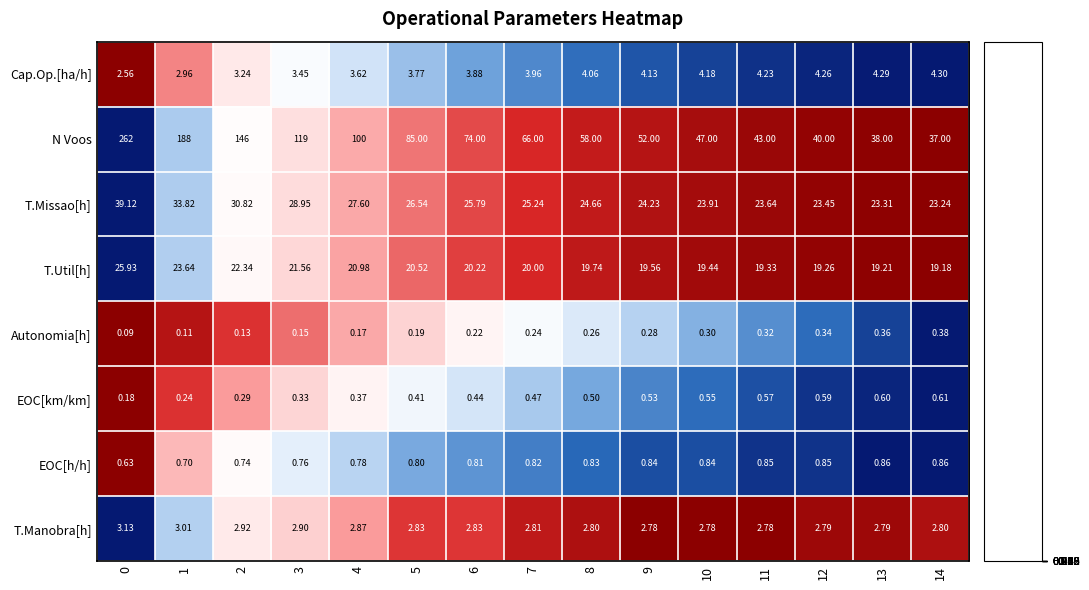

Rank the series at 10 from highest to lowest value.

N Voos, T.Missao[h], T.Util[h], Cap.Op.[ha/h], T.Manobra[h], EOC[h/h], EOC[km/km], Autonomia[h]